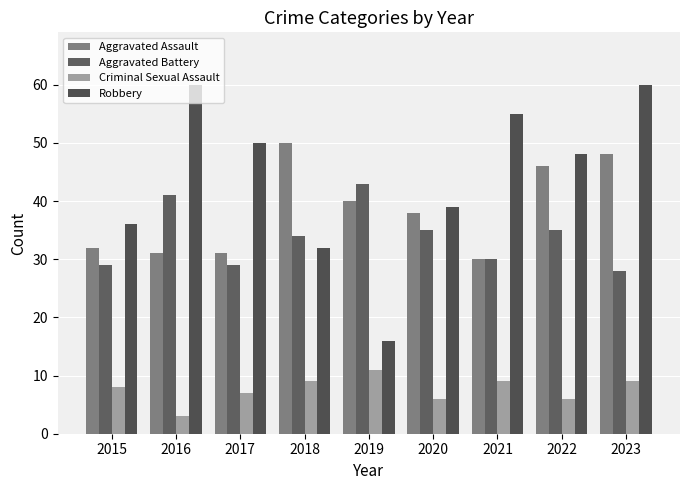

Reading left to right, list all the values displayed in this chart.

Aggravated Assault: 2015=32	2016=31	2017=31	2018=50	2019=40	2020=38	2021=30	2022=46	2023=48
Aggravated Battery: 2015=29	2016=41	2017=29	2018=34	2019=43	2020=35	2021=30	2022=35	2023=28
Criminal Sexual Assault: 2015=8	2016=3	2017=7	2018=9	2019=11	2020=6	2021=9	2022=6	2023=9
Robbery: 2015=36	2016=60	2017=50	2018=32	2019=16	2020=39	2021=55	2022=48	2023=60